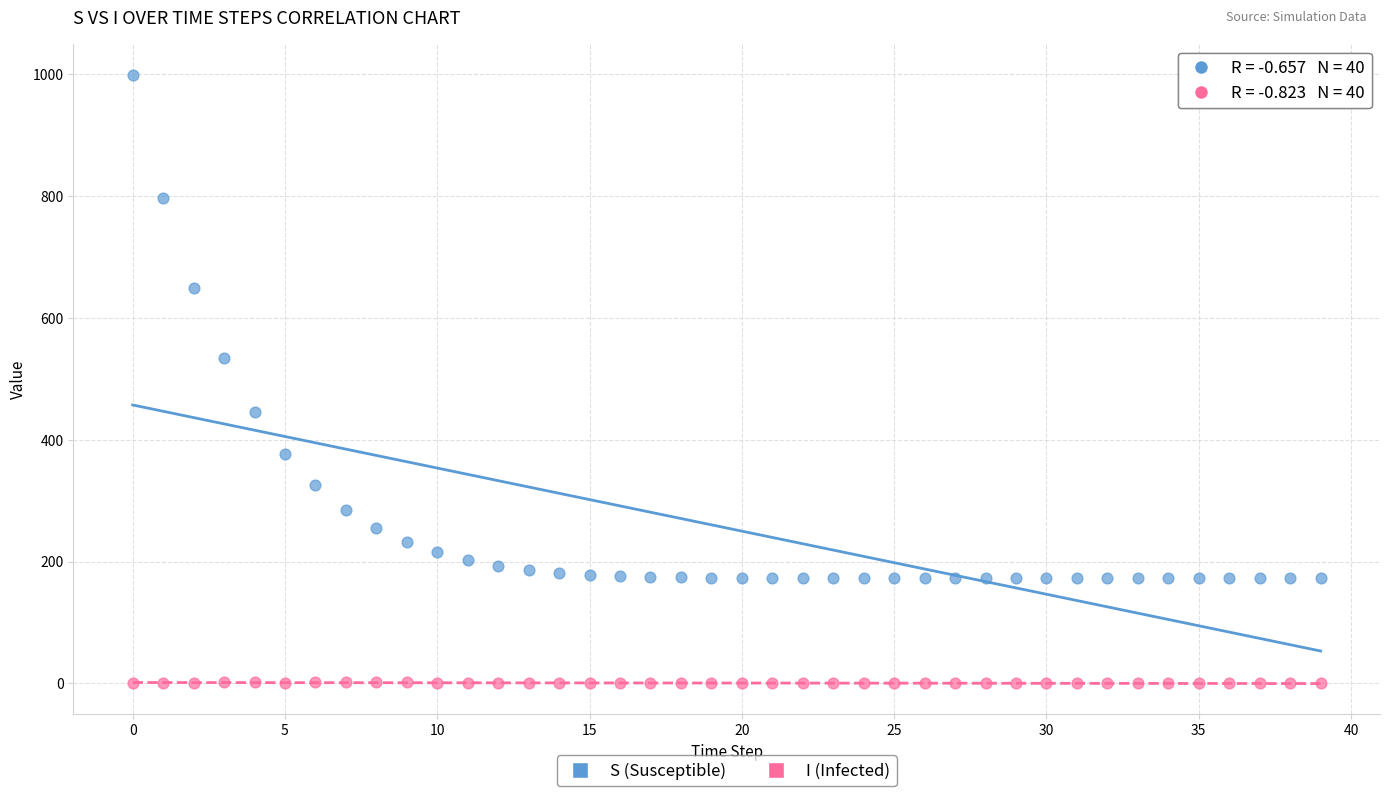

In the S (Susceptible) series, what Y value is closest to 585?

534.5